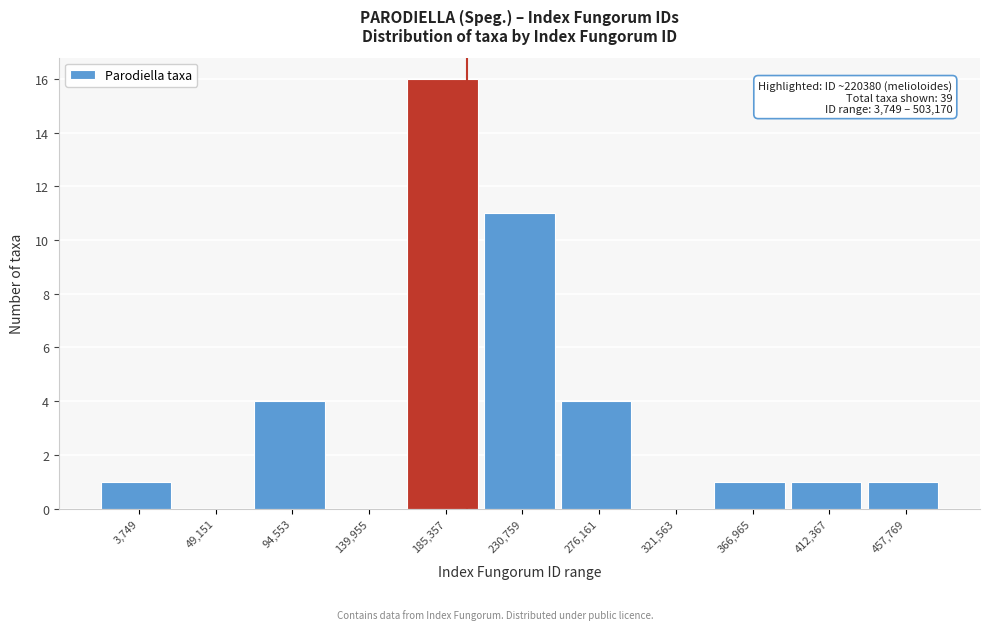

Reading right to left, transcribe all the data shown in this chart.

457,769=1	412,367=1	366,965=1	321,563=0	276,161=4	230,759=11	185,357=16	139,955=0	94,553=4	49,151=0	3,749=1